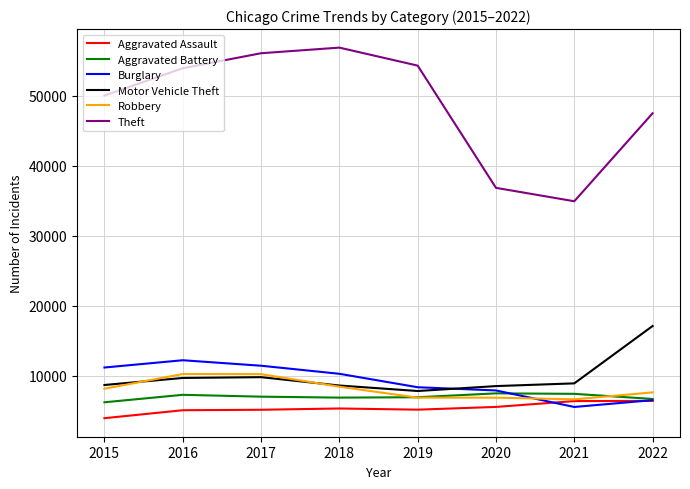

True or false: Theft and Robbery intersect in this chart.

False